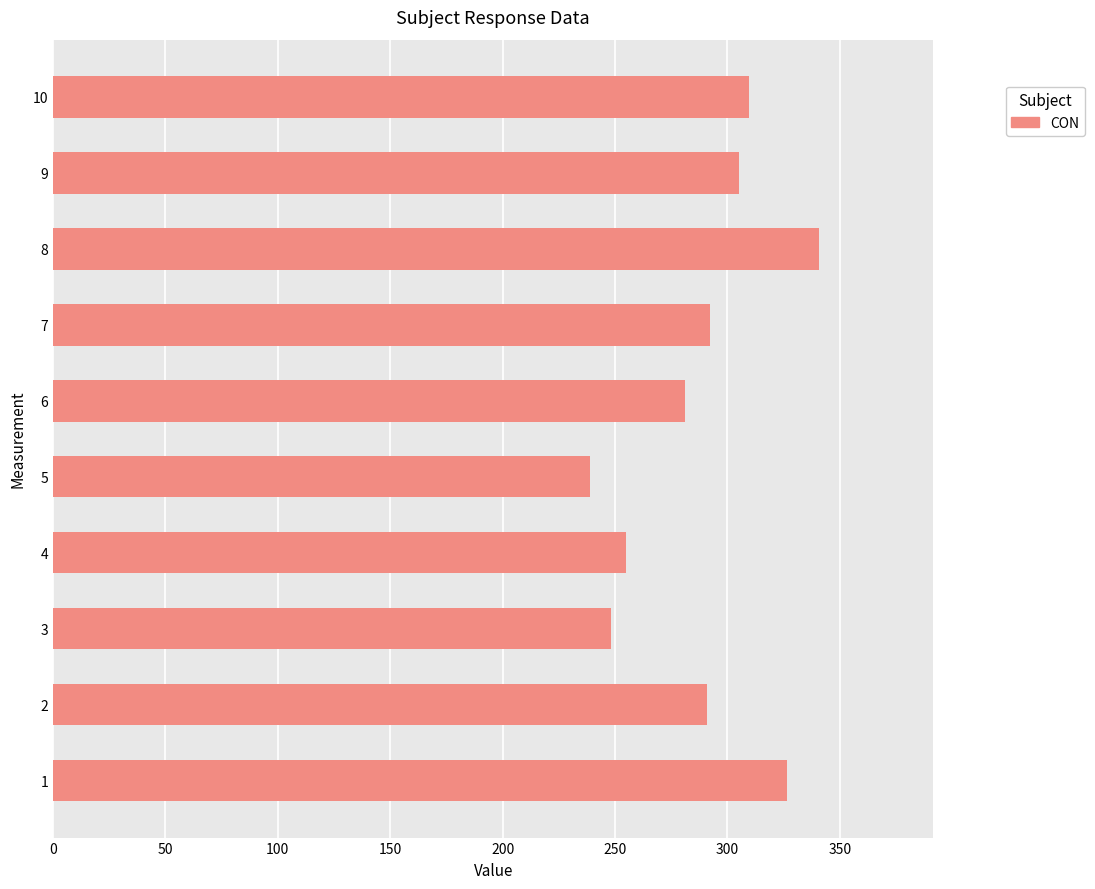

What is the approximate value at 5?

239.0